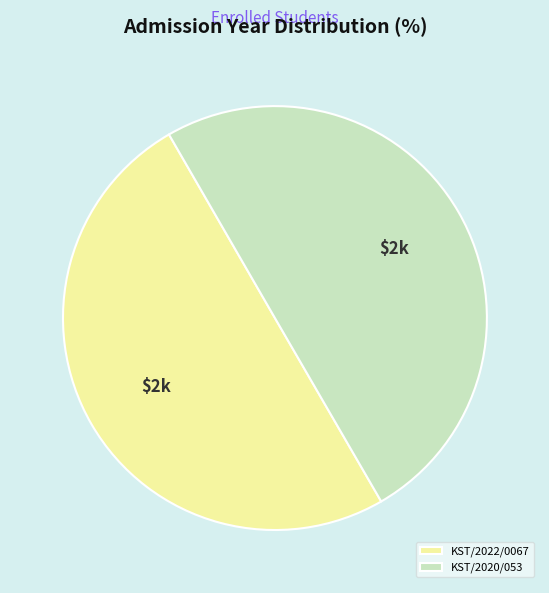

Count the number of slices in the pie.

2